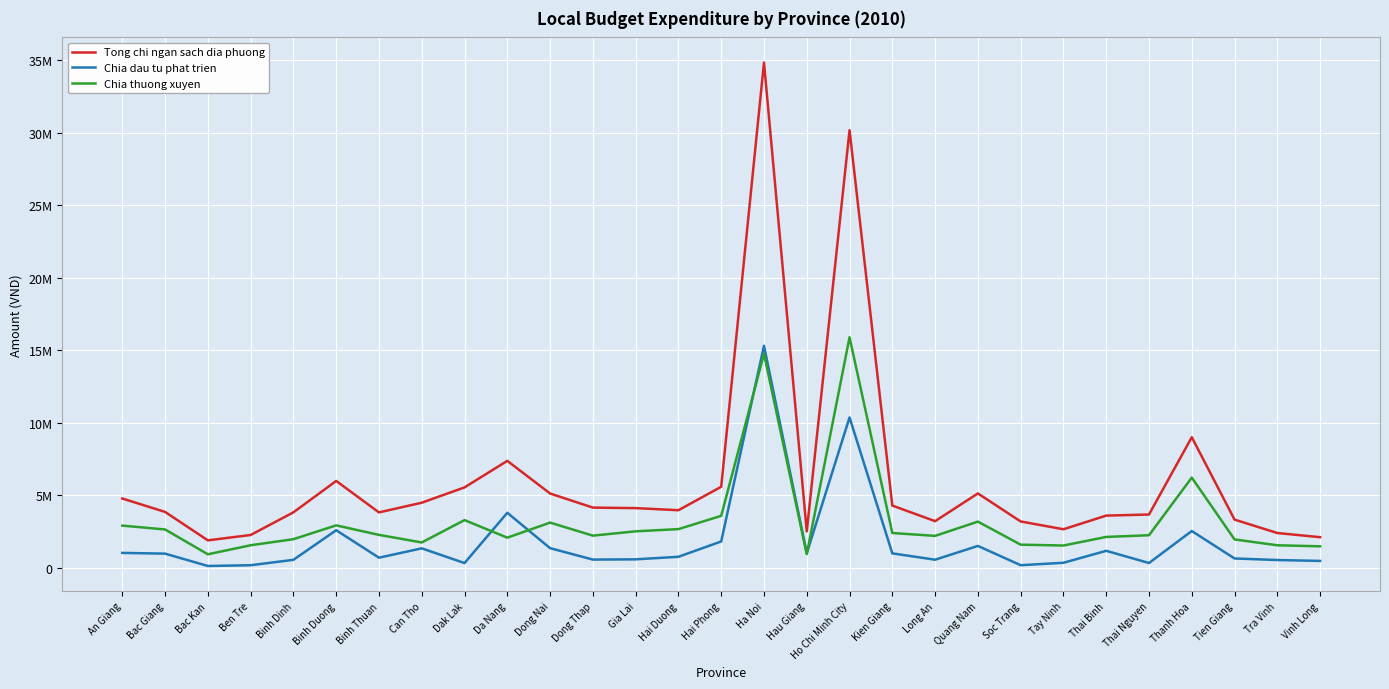

What is the difference between the second highest and minimum values in the Chia dau tu phat trien series?

10237112